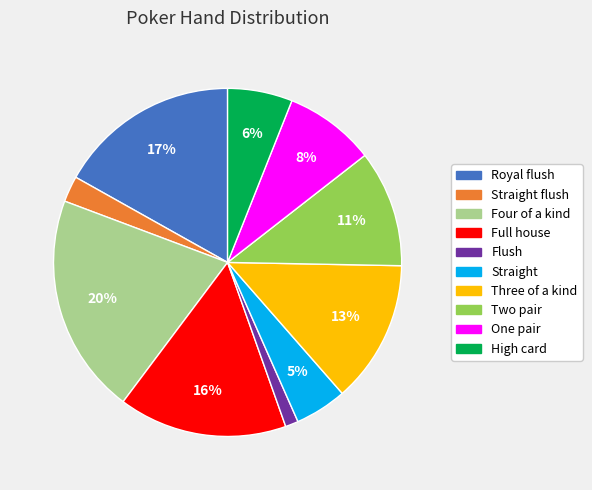

How many slices are in this pie chart?

10